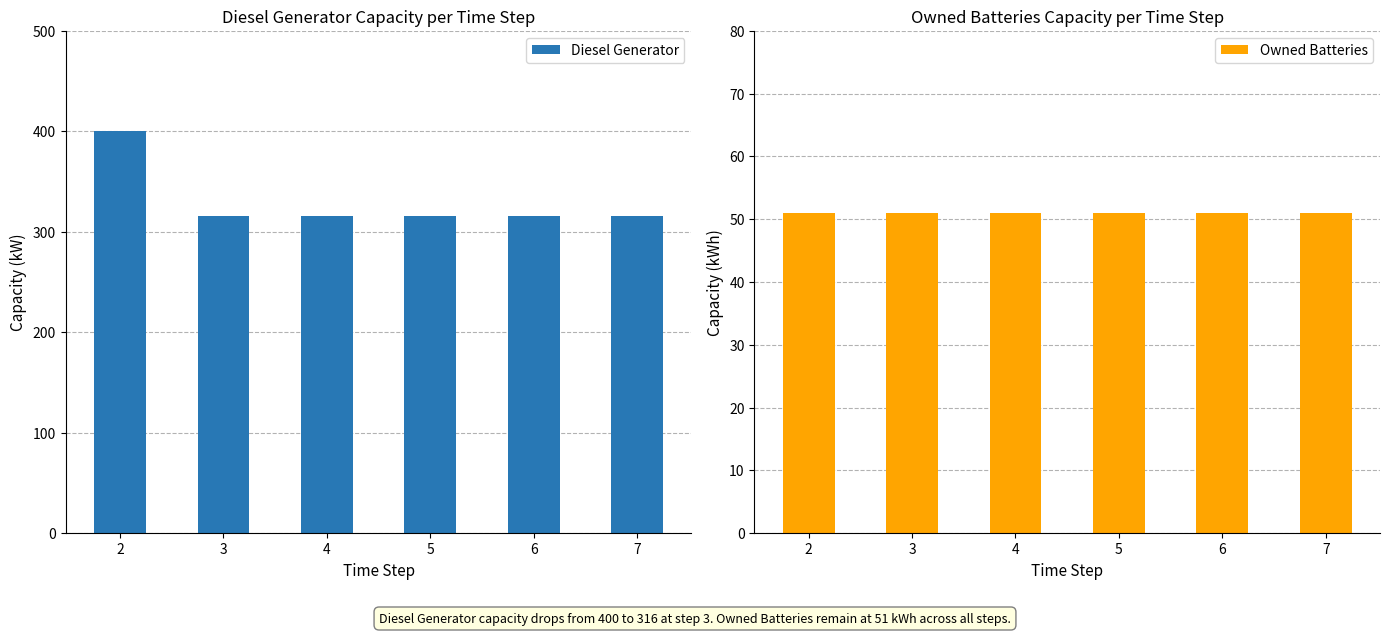

List the series in order of their overall mean, highest first.

Diesel Generator, Owned Batteries